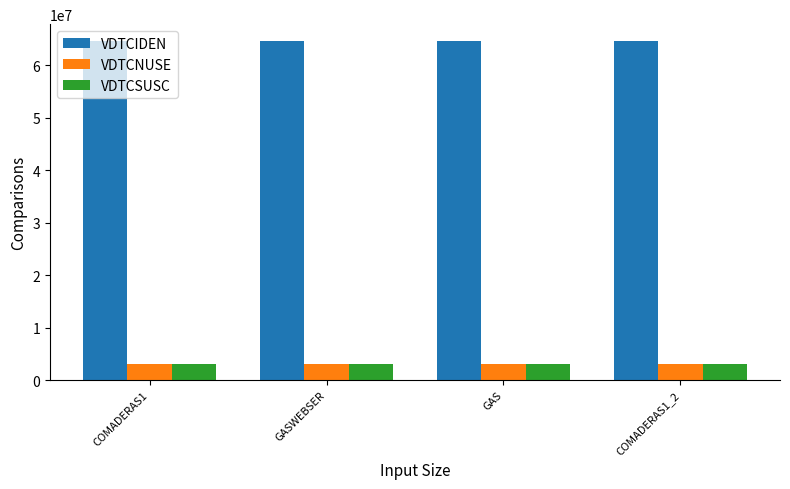

What is the label of the 4th bar from the left?

COMADERAS1_2